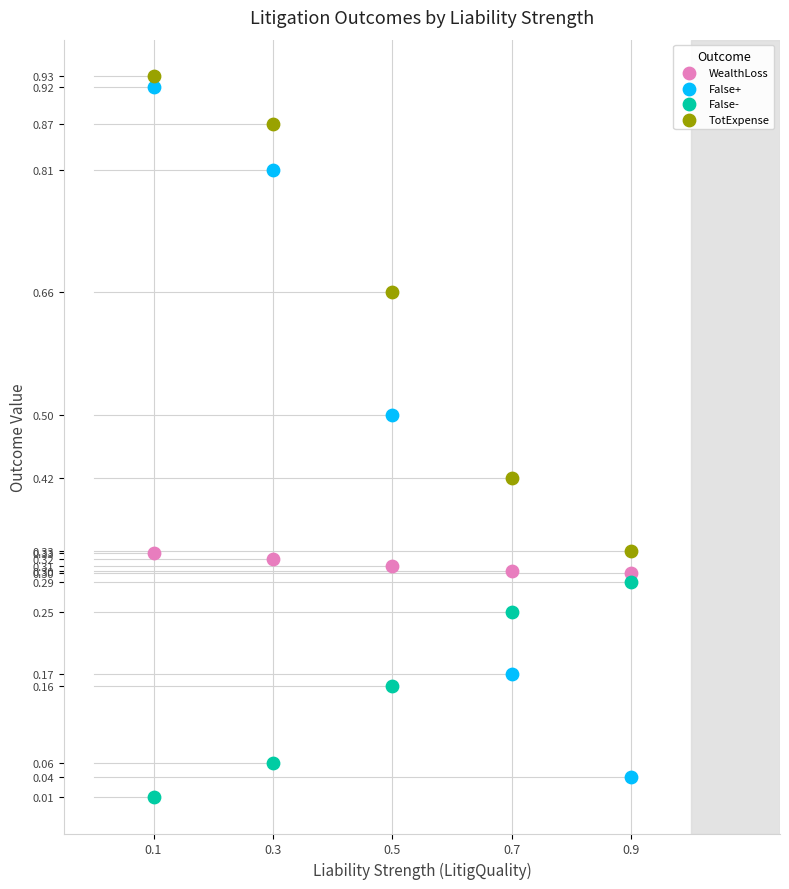

Which series has the largest Y range (max minus min)?

False+